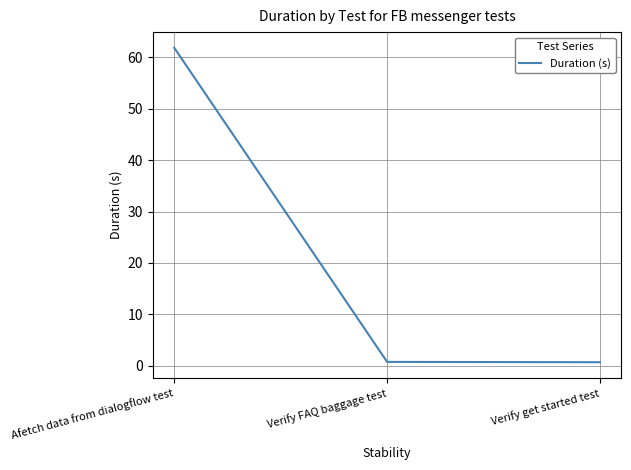

The value at Afetch data from dialogflow test is 30.0. True or false?

False